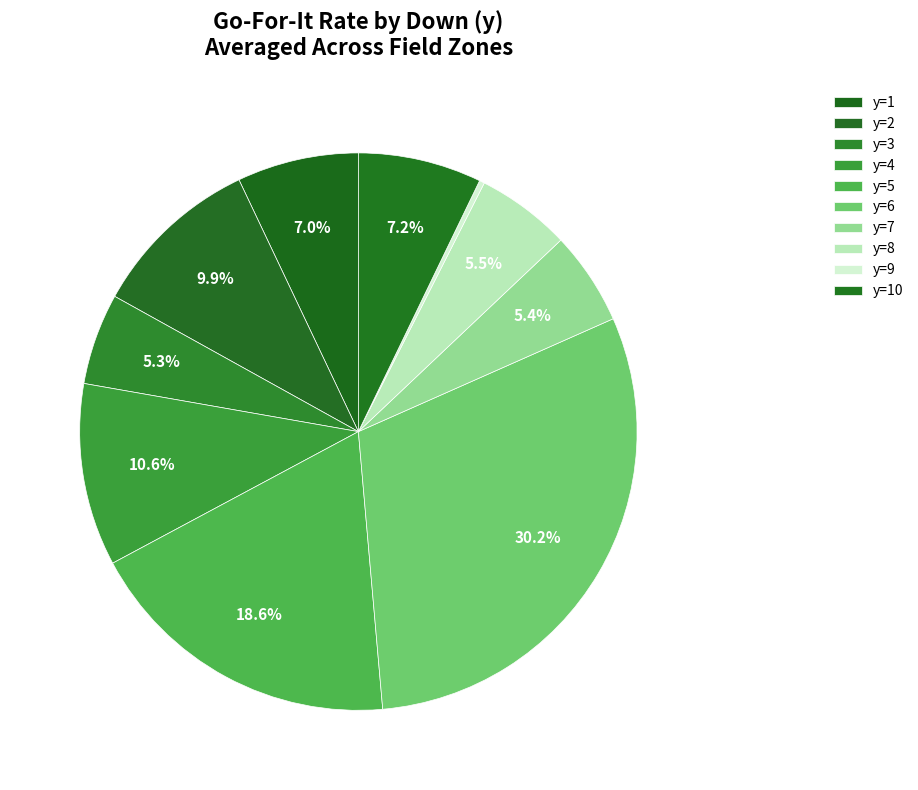

What portion of the pie excludes y=10?

92.8%